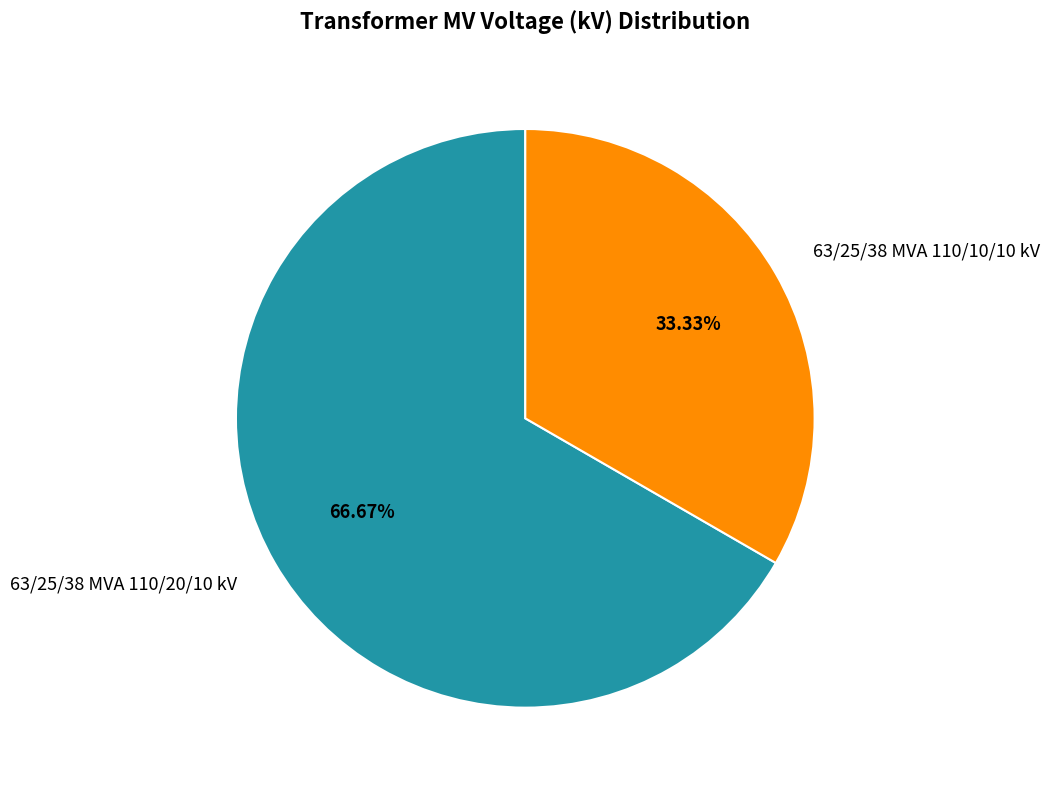

Is the sum of 63/25/38 MVA 110/10/10 kV and 63/25/38 MVA 110/20/10 kV greater than half?

Yes